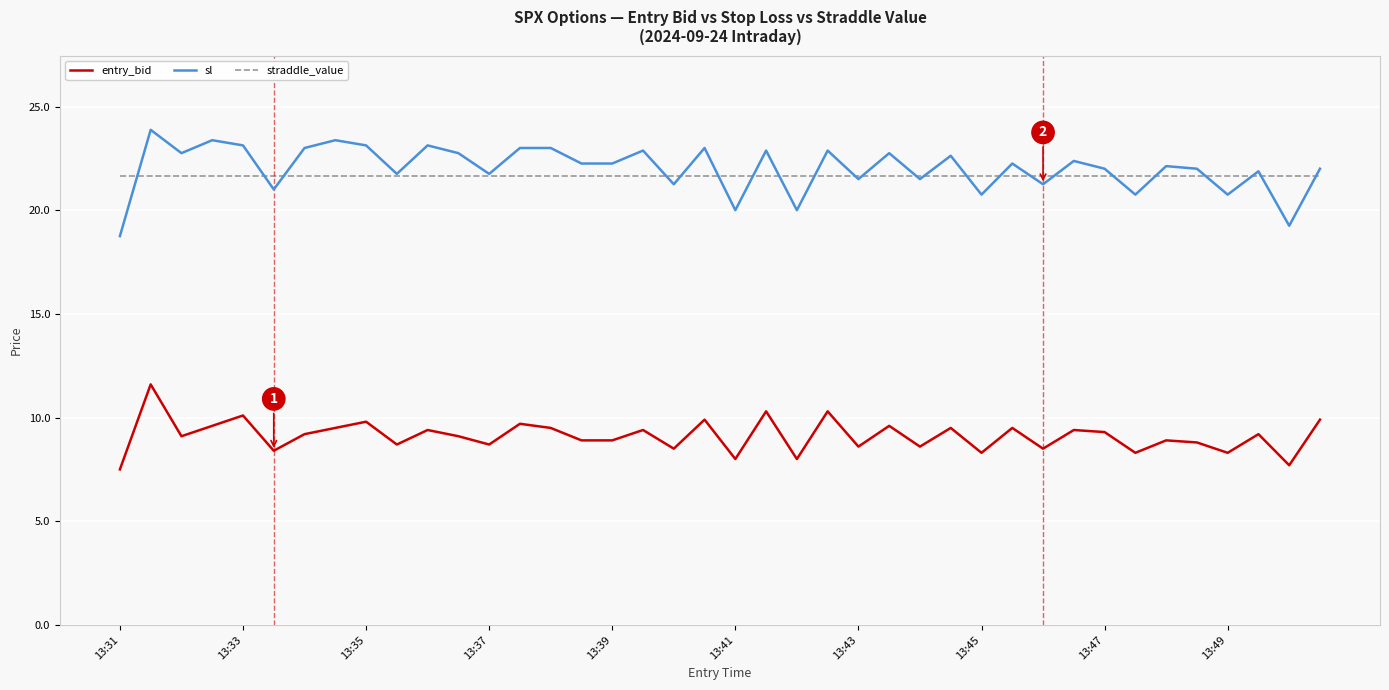

What is the minimum value shown in the chart?

7.5